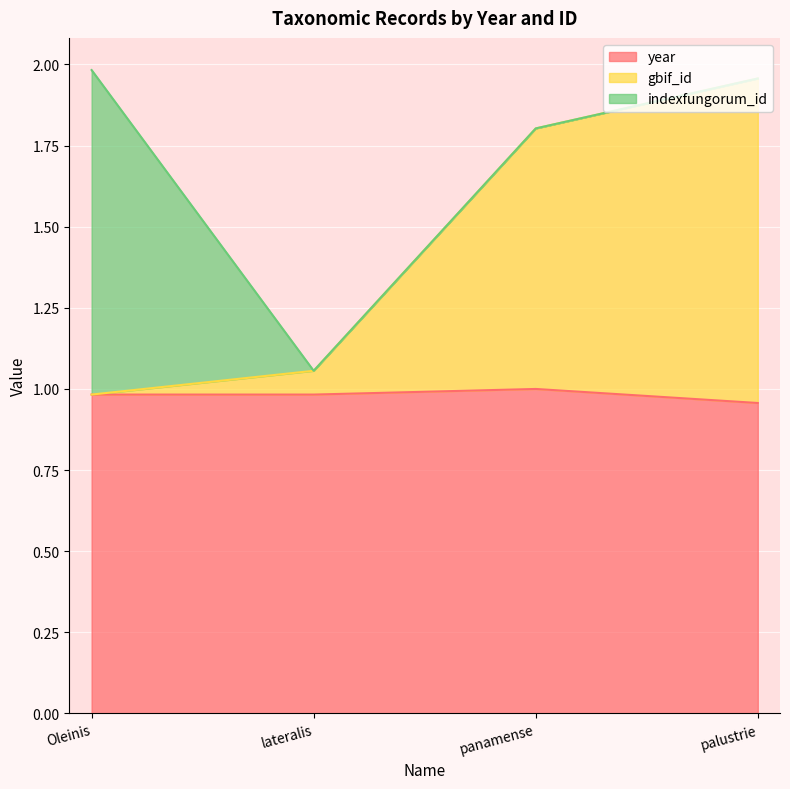

The value of year at panamense is 1.0. True or false?

True